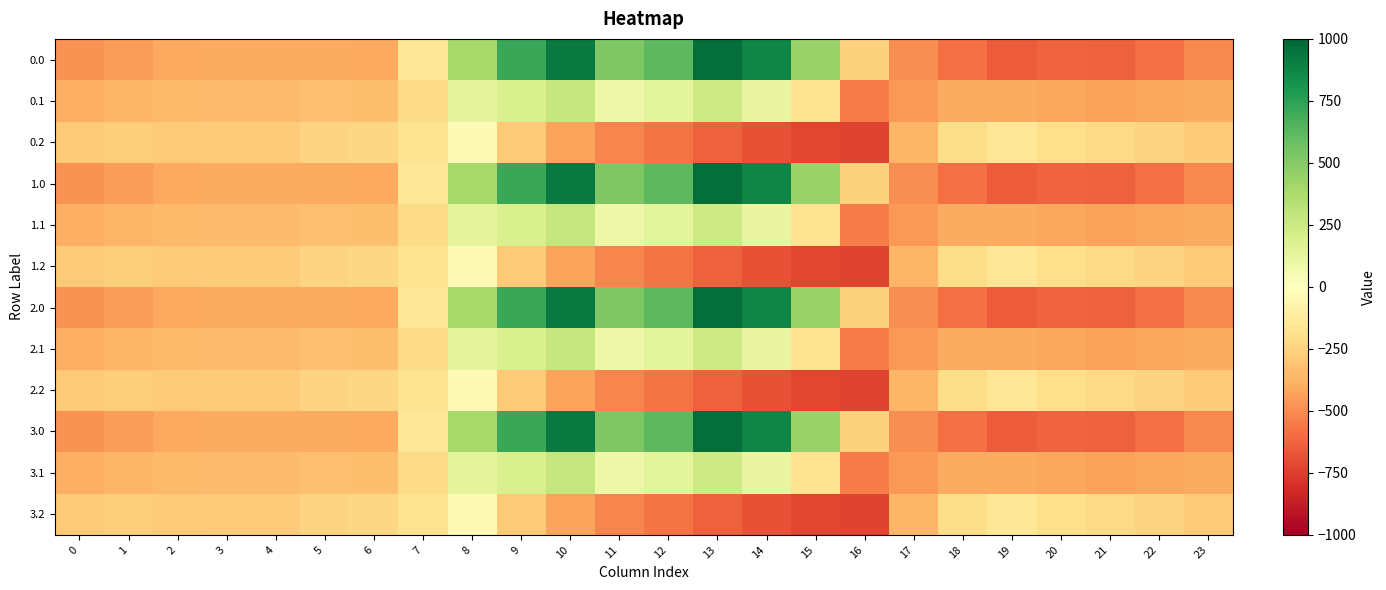

At which category is the sum across all series the highest?

10